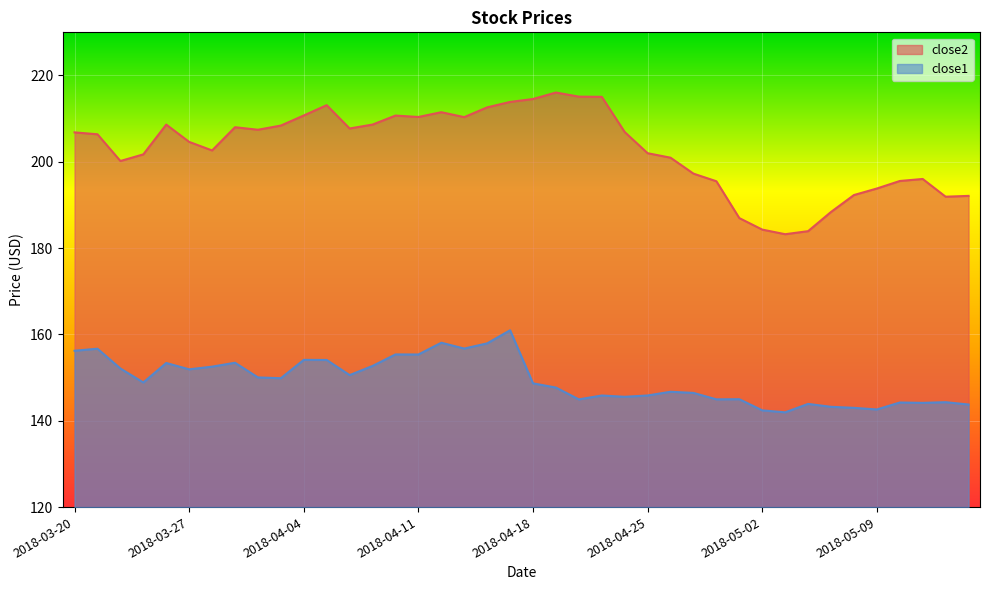

Reading right to left, extract all data points from this chart.

close2: 2018-05-15=192.1	2018-05-14=191.9	2018-05-11=196.0	2018-05-10=195.6	2018-05-09=193.8	2018-05-08=192.3	2018-05-07=188.4	2018-05-04=183.9	2018-05-03=183.2	2018-05-02=184.3	2018-05-01=187.0	2018-04-30=195.5	2018-04-27=197.3	2018-04-26=201.0	2018-04-25=202.0	2018-04-24=206.9	2018-04-23=215.1	2018-04-20=215.1	2018-04-19=216.1	2018-04-18=214.6	2018-04-17=213.9	2018-04-16=212.6	2018-04-13=210.4	2018-04-12=211.5	2018-04-11=210.4	2018-04-10=210.7	2018-04-09=208.6	2018-04-06=207.7	2018-04-05=213.1	2018-04-04=210.7	2018-04-03=208.4	2018-04-02=207.4	2018-03-29=208.0	2018-03-28=202.6	2018-03-27=204.6	2018-03-26=208.6	2018-03-23=201.7	2018-03-22=200.2	2018-03-21=206.4	2018-03-20=206.8
close1: 2018-05-15=143.8	2018-05-14=144.3	2018-05-11=144.2	2018-05-10=144.2	2018-05-09=142.6	2018-05-08=143.0	2018-05-07=143.2	2018-05-04=143.9	2018-05-03=142.0	2018-05-02=142.4	2018-05-01=145.0	2018-04-30=145.0	2018-04-27=146.5	2018-04-26=146.7	2018-04-25=145.9	2018-04-24=145.6	2018-04-23=145.9	2018-04-20=145.0	2018-04-19=147.7	2018-04-18=148.7	2018-04-17=161.0	2018-04-16=157.9	2018-04-13=156.7	2018-04-12=158.1	2018-04-11=155.4	2018-04-10=155.4	2018-04-09=152.7	2018-04-06=150.6	2018-04-05=154.1	2018-04-04=154.1	2018-04-03=149.9	2018-04-02=150.0	2018-03-29=153.4	2018-03-28=152.5	2018-03-27=151.9	2018-03-26=153.4	2018-03-23=148.9	2018-03-22=152.1	2018-03-21=156.7	2018-03-20=156.2